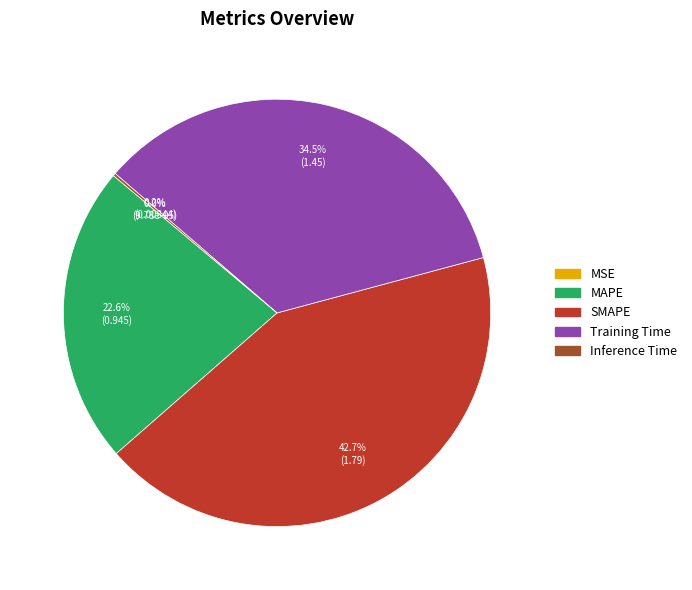

Approximately how many times larger is the value at MAPE compared to Training Time?

0.7